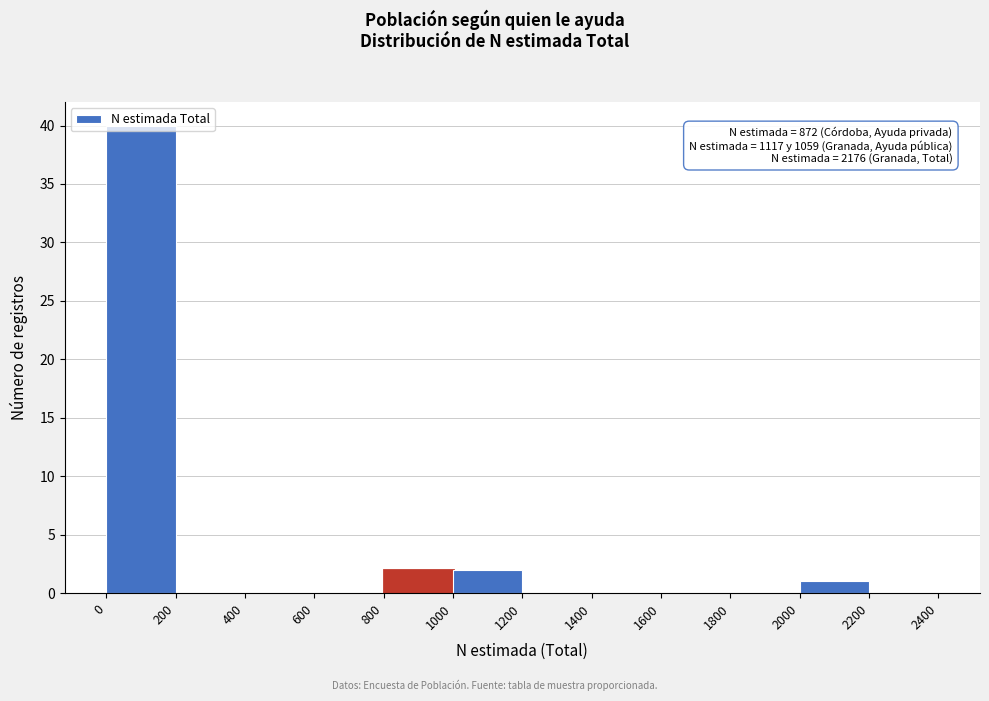

Which range on the x-axis has the tallest bar?

0 to 200